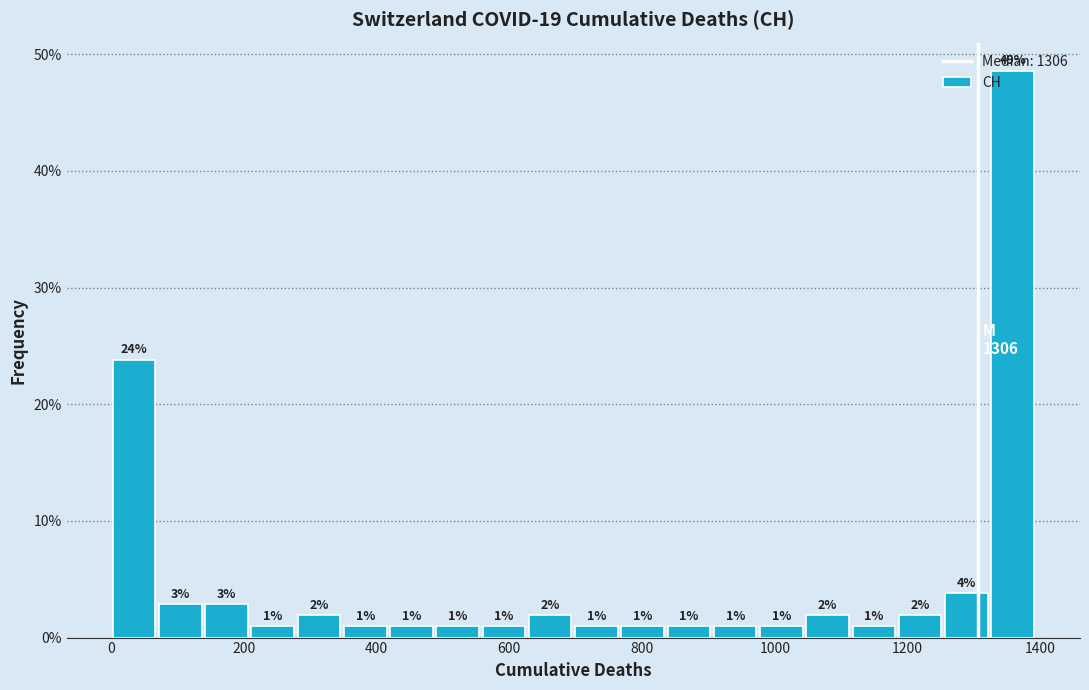

Around what value on the x-axis is the tallest bar? Give the approximate position of its centre, as read against the axis.

1360